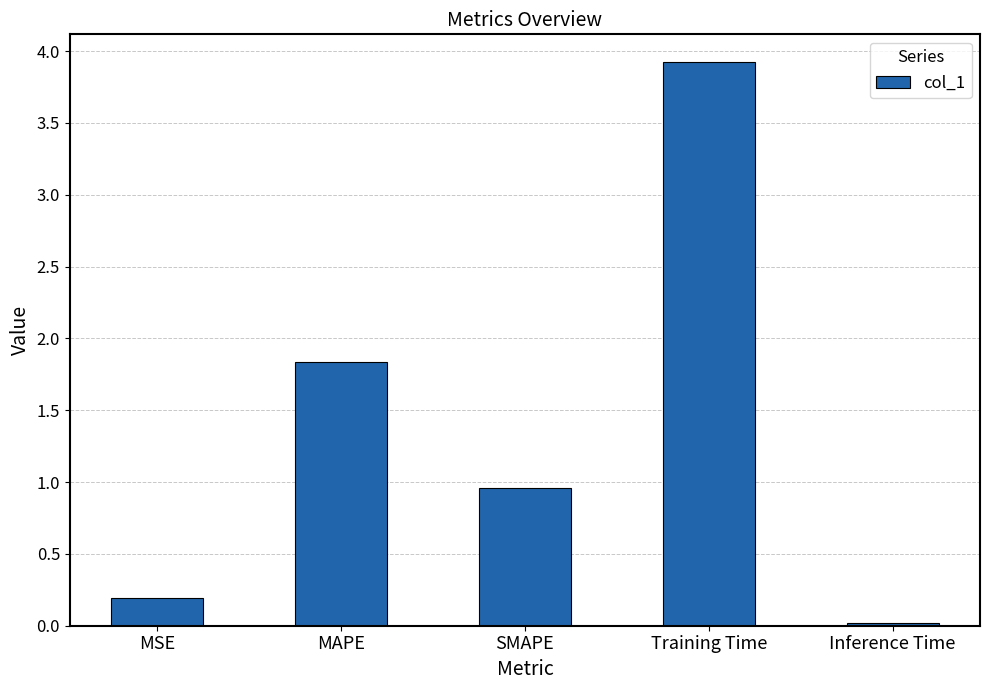

Rank the categories by value from highest to lowest.

Training Time, MAPE, SMAPE, MSE, Inference Time